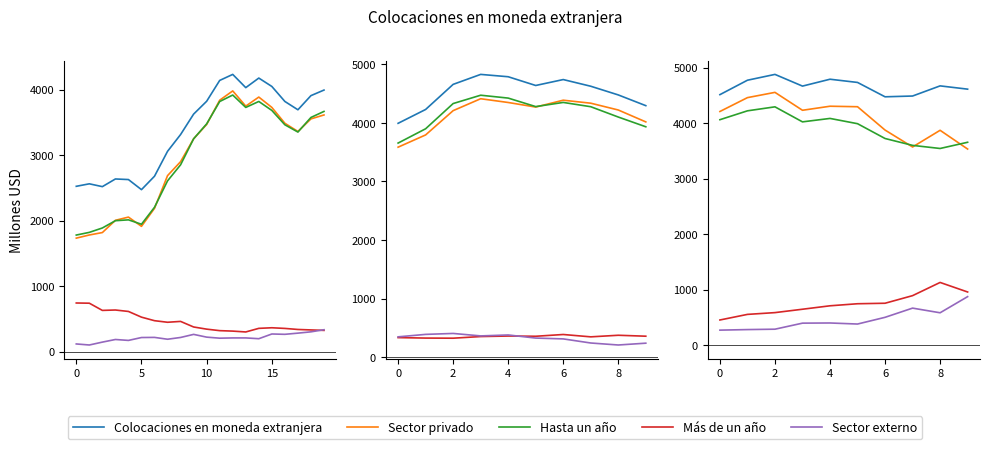

Is it true that Sector externo equals 278 at 0?

True